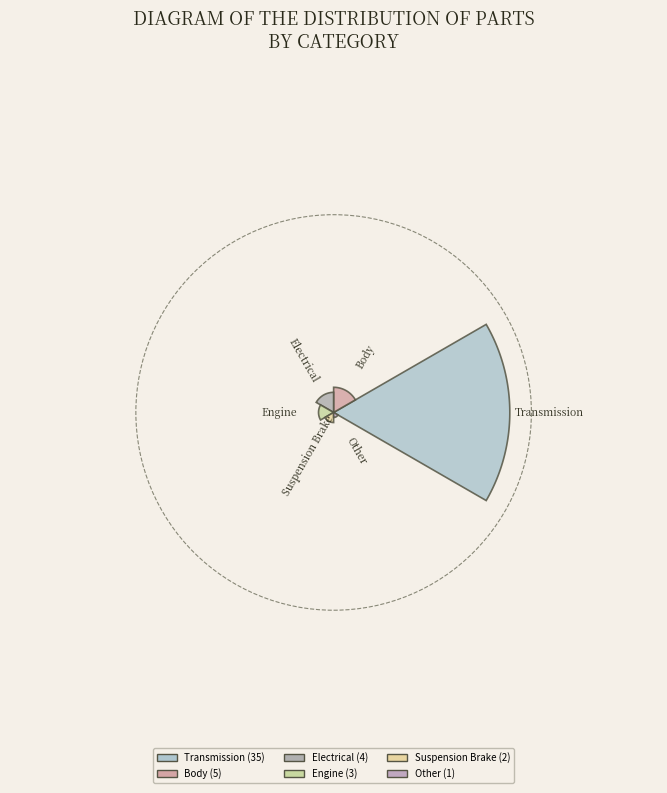

What is the change in value from Engine to Other?

-2